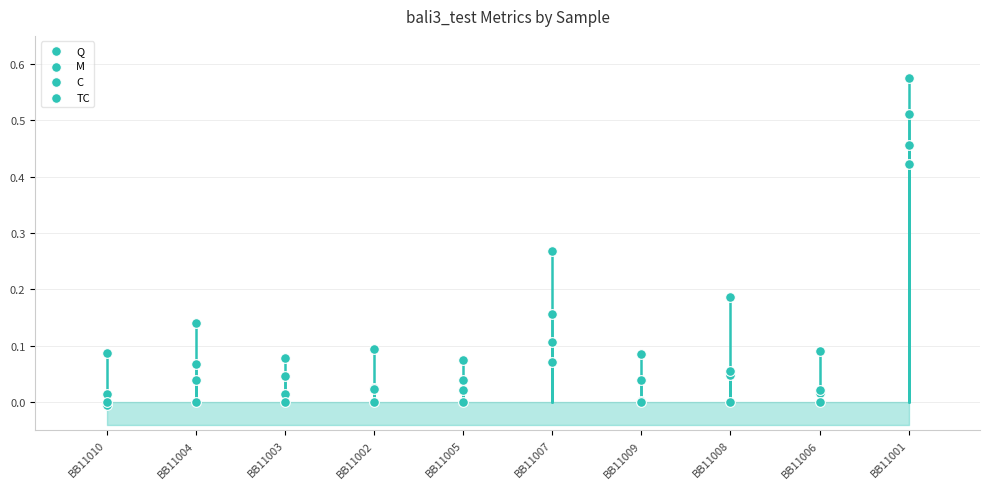

Which series has the largest Y range (max minus min)?

M